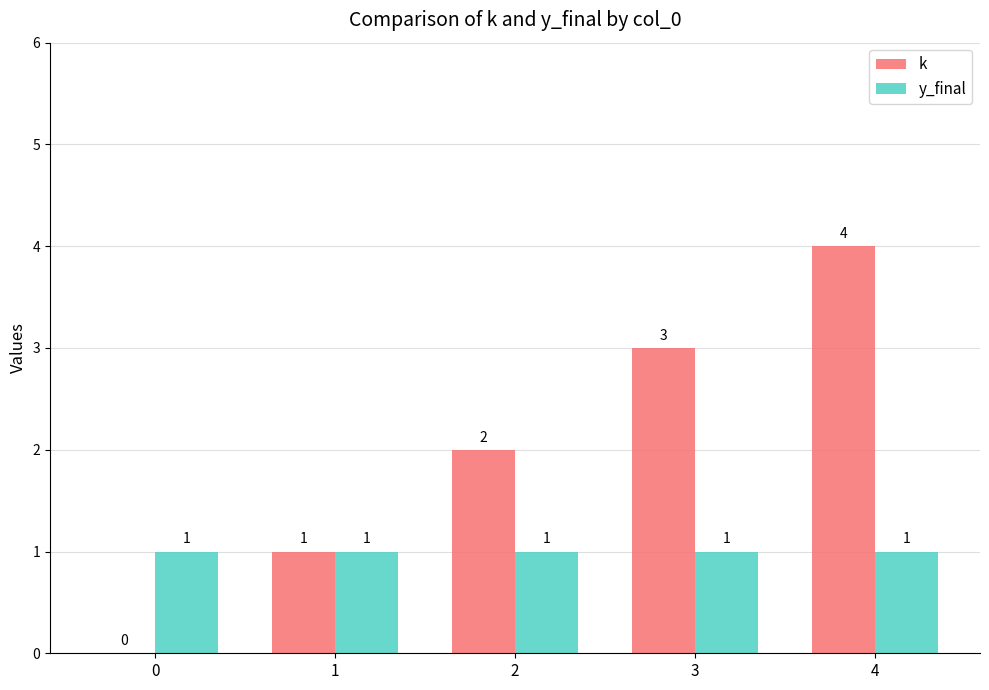

What is the highest value of the k series?

4